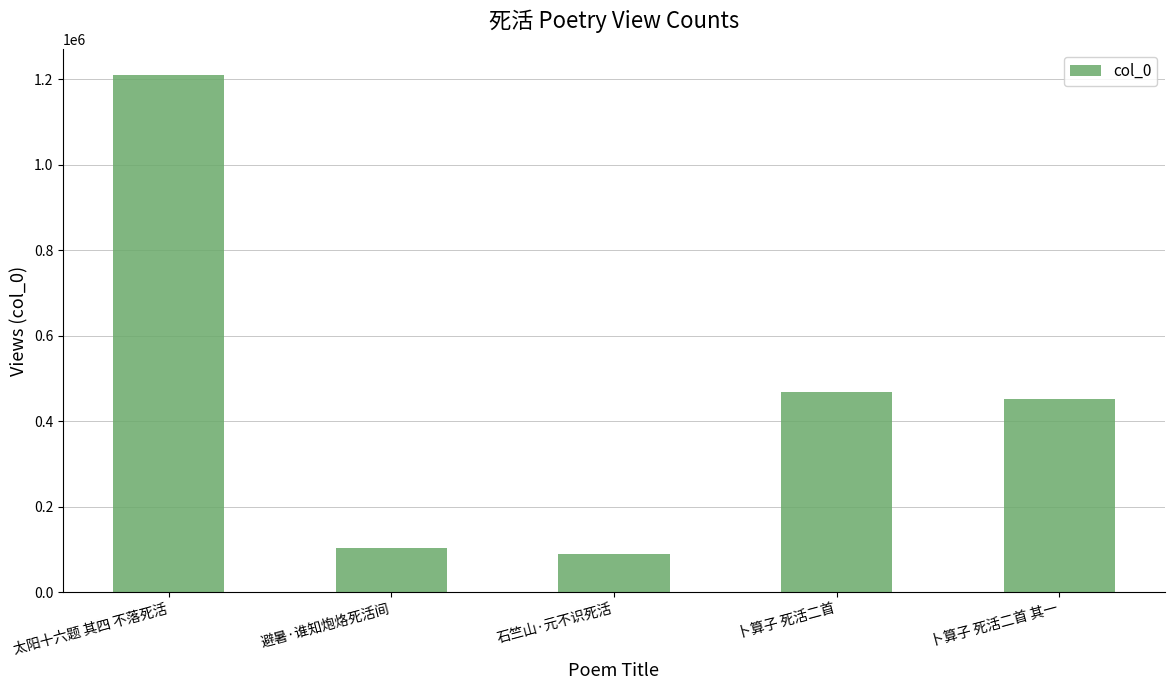

Reading left to right, what are all the values shown in this chart?

太阳十六题 其四 不落死活=1209811	避暑·谁知炮烙死活间=102950	石竺山·元不识死活=88923	卜算子 死活二首=467862	卜算子 死活二首 其一=451163